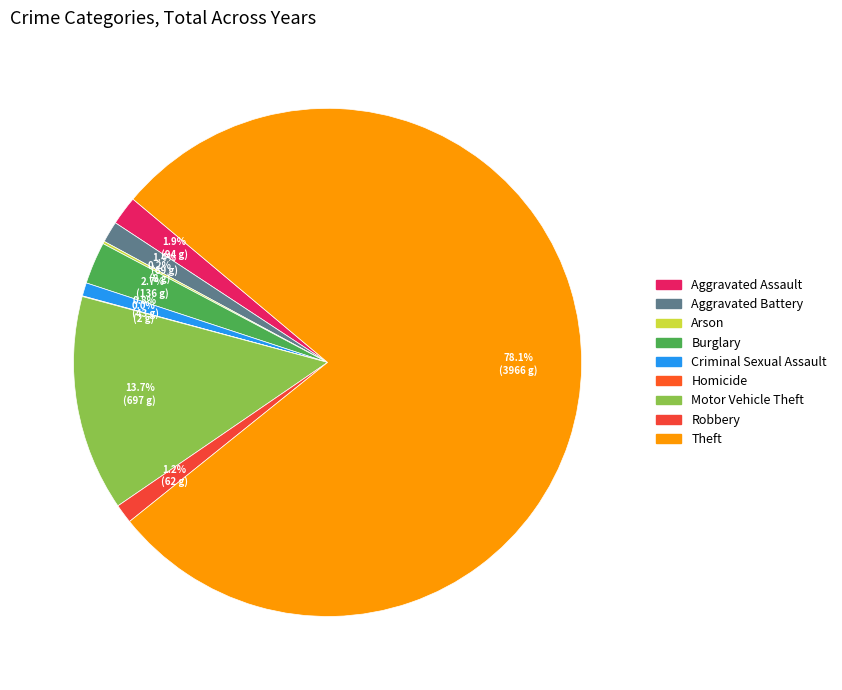

Is there any slice that represents more than half of the pie?

Yes